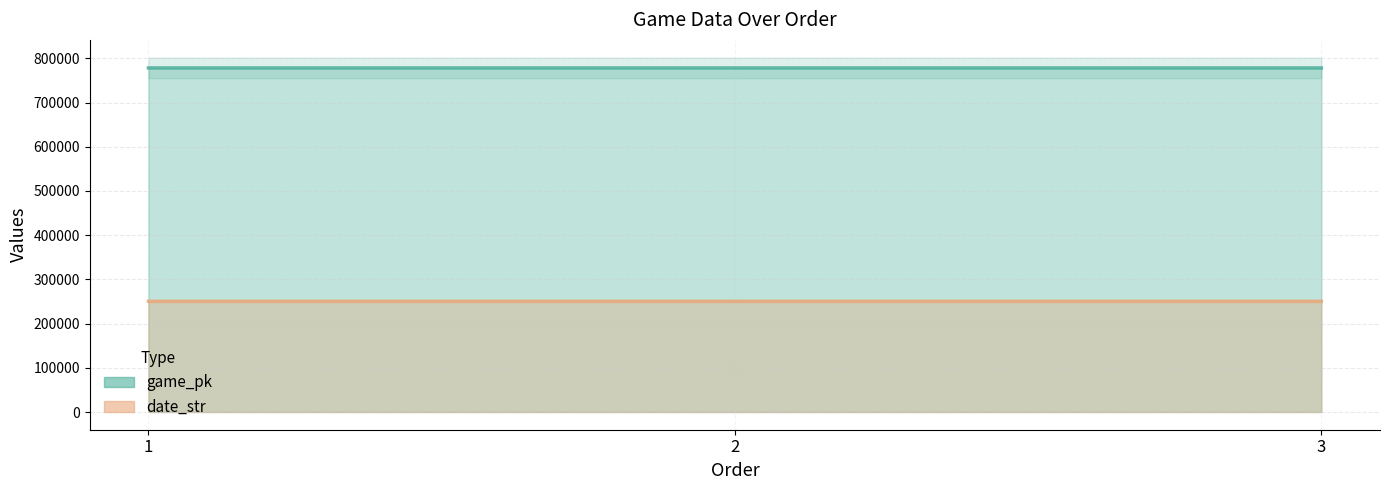

Which category has the lowest value across all series?

3